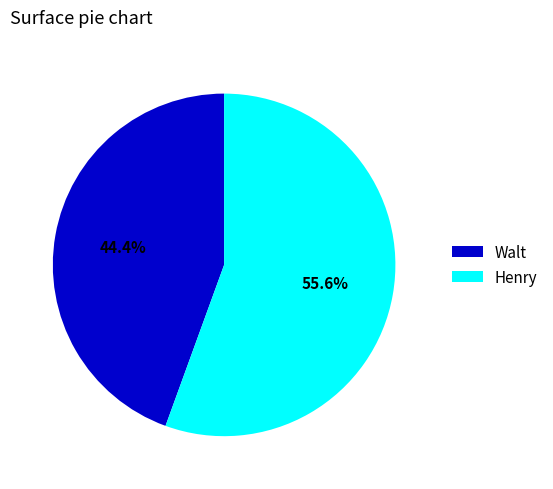

How much of the chart is everything except Walt?

55.6%